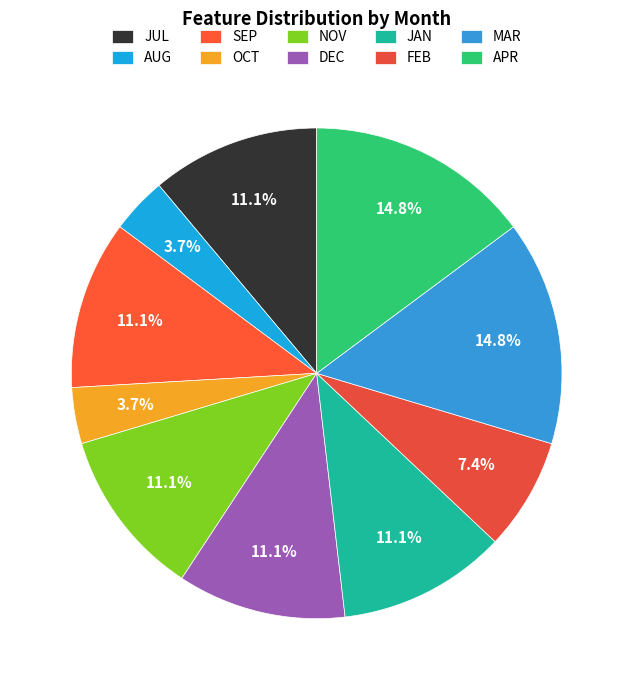

Approximately how many times larger is the value at DEC compared to SEP?

1.0